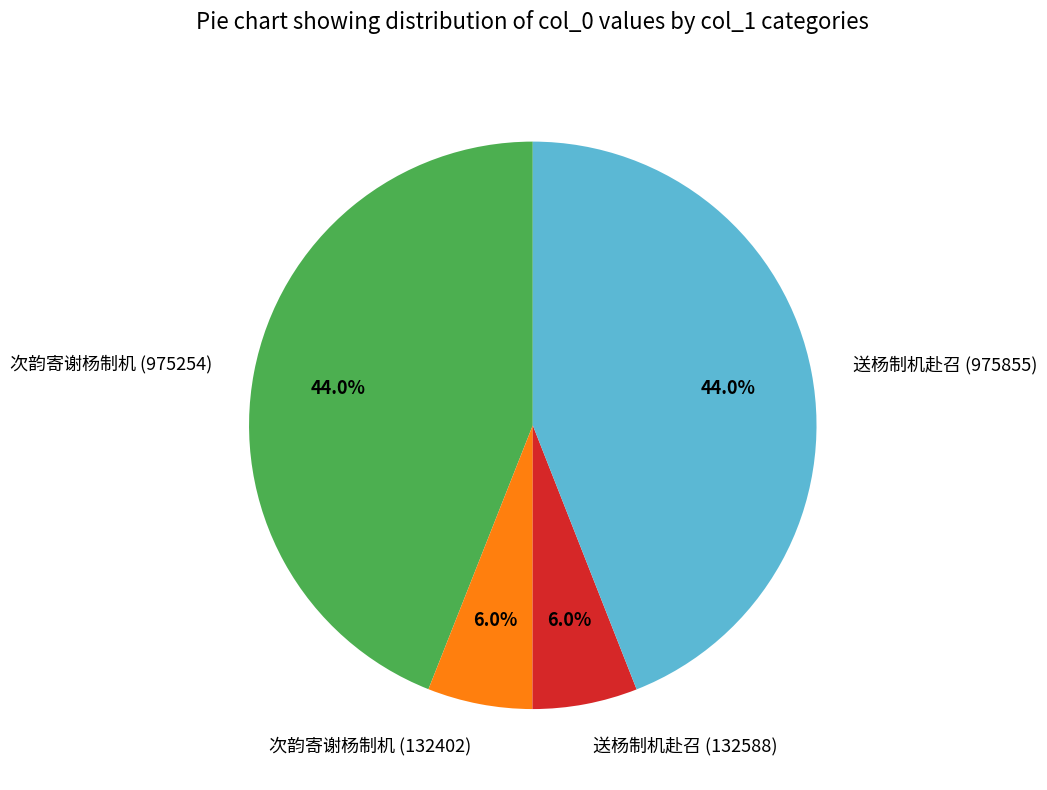

Does any single category account for the majority?

No